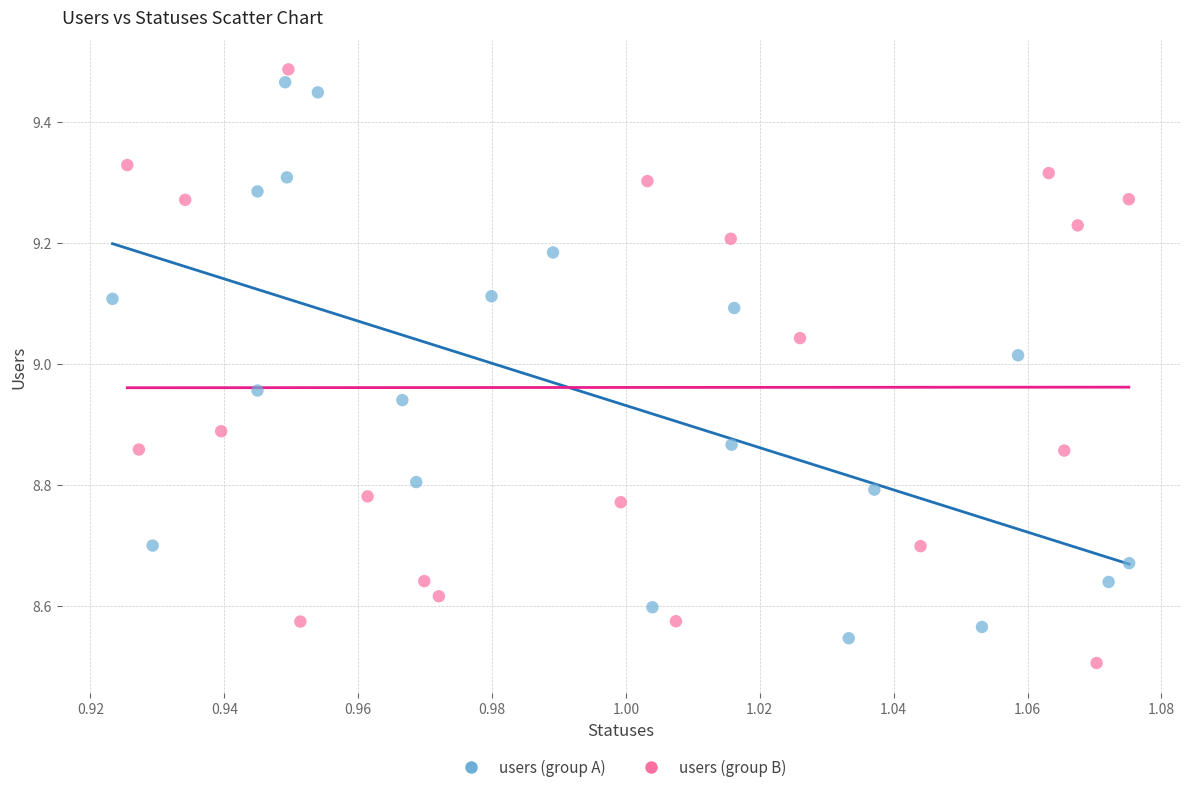

Which series has the widest spread of Y values?

users (group B)